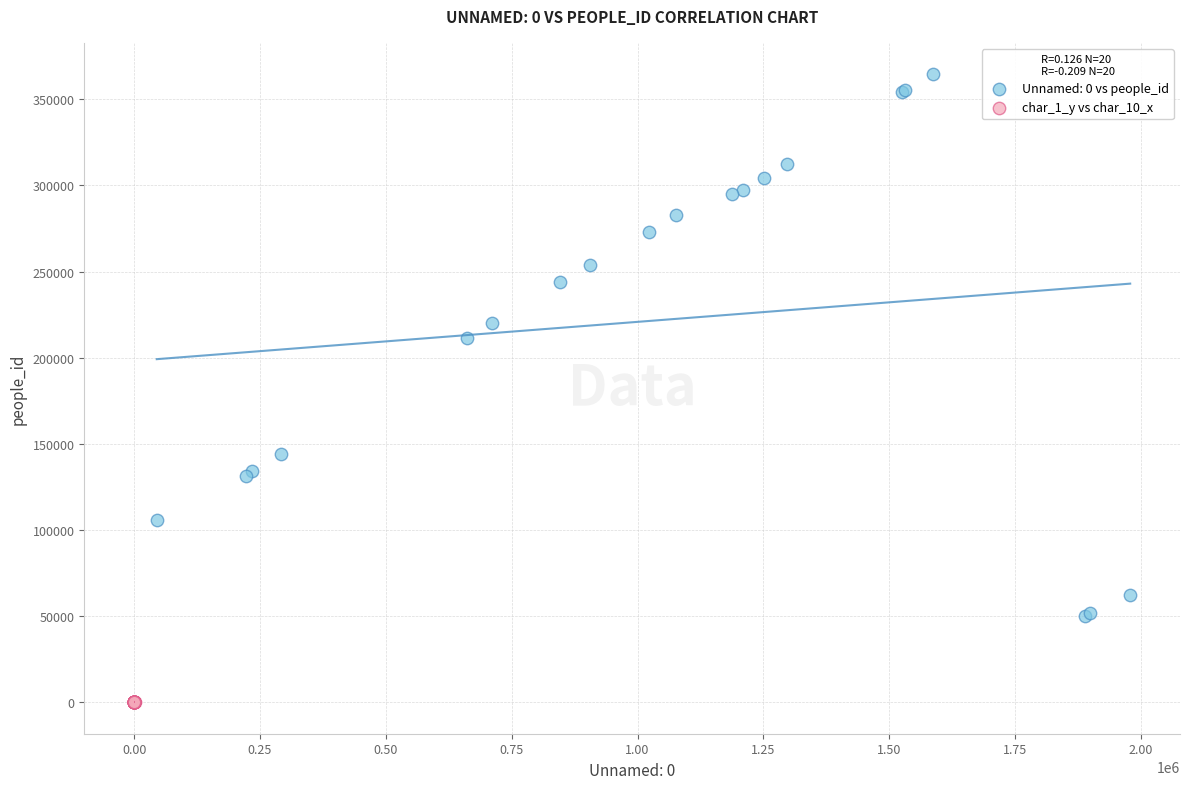

Which series reaches the maximum Y coordinate?

Unnamed: 0 vs people_id